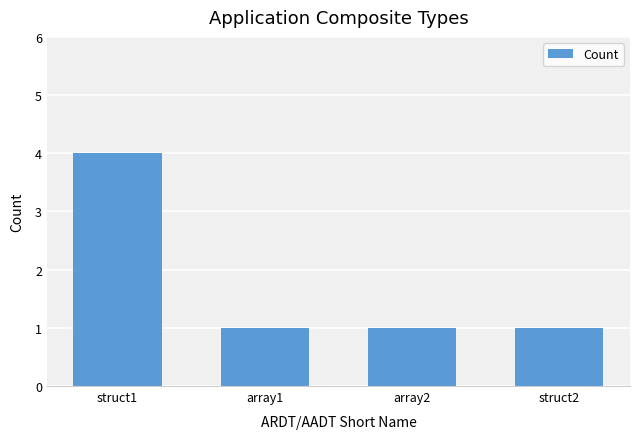

The chart shows a value of 1 at array2. True or false?

True